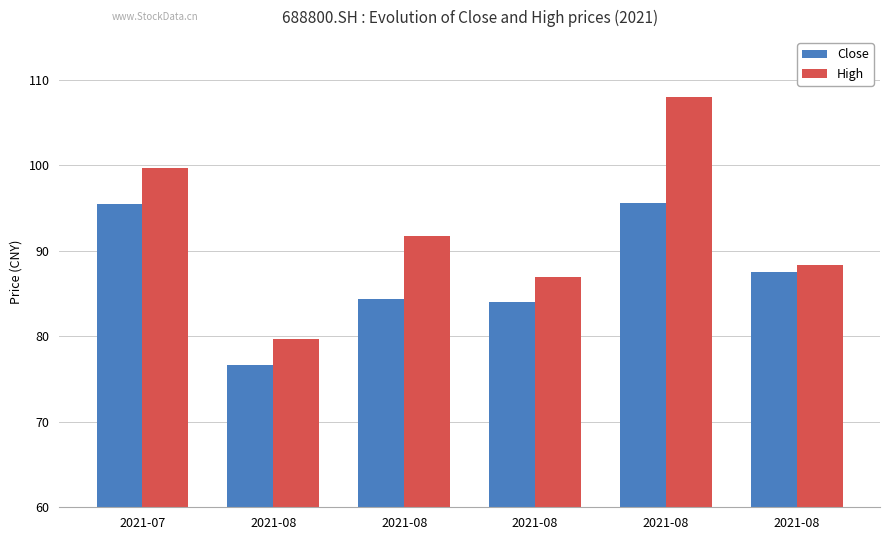

Reading left to right, transcribe all the data shown in this chart.

Close: 95.5	76.7	84.4	84.0	95.5	87.5
High: 99.7	79.7	91.7	87.0	108.0	88.3